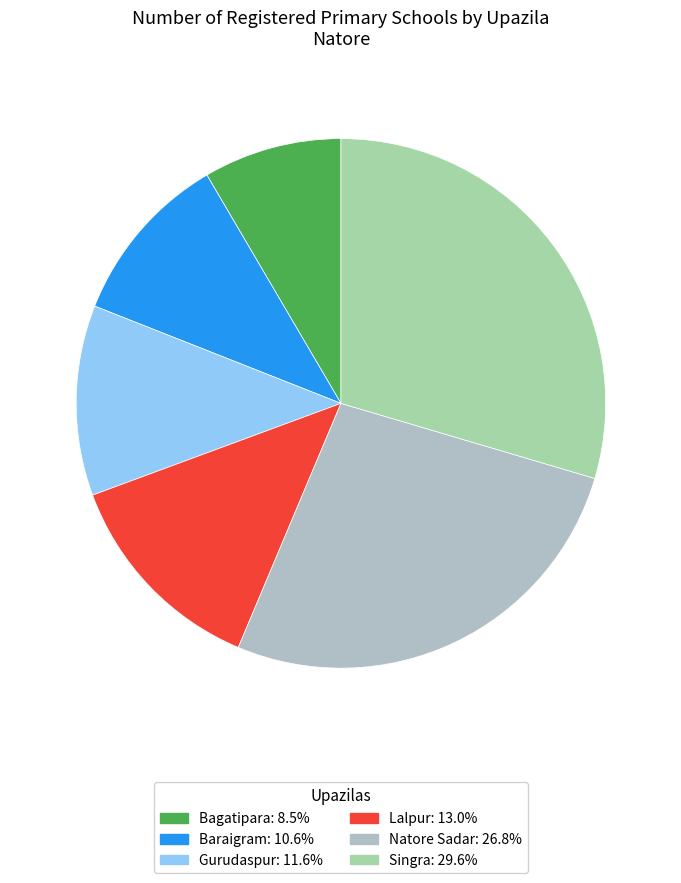

Rank the categories by value from highest to lowest.

Singra, Natore Sadar, Lalpur, Gurudaspur, Baraigram, Bagatipara